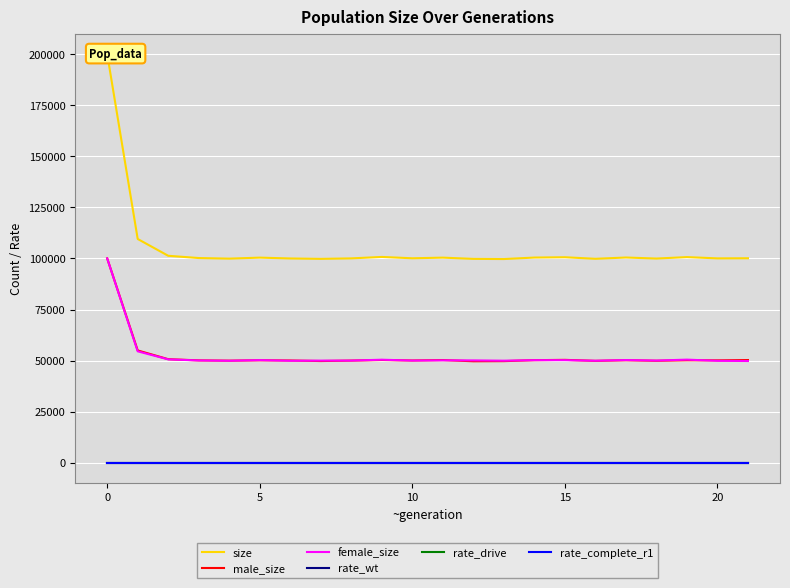

At 0, list the series in order from smallest to largest.

rate_drive, rate_complete_r1, rate_wt, female_size, male_size, size